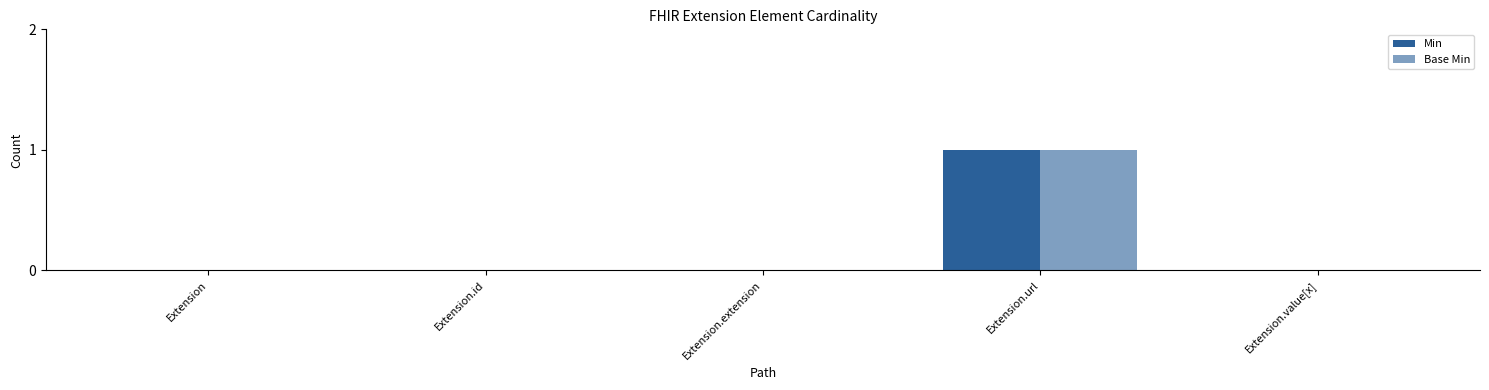

What is the difference between the maximum and minimum values in the Base Min series?

1